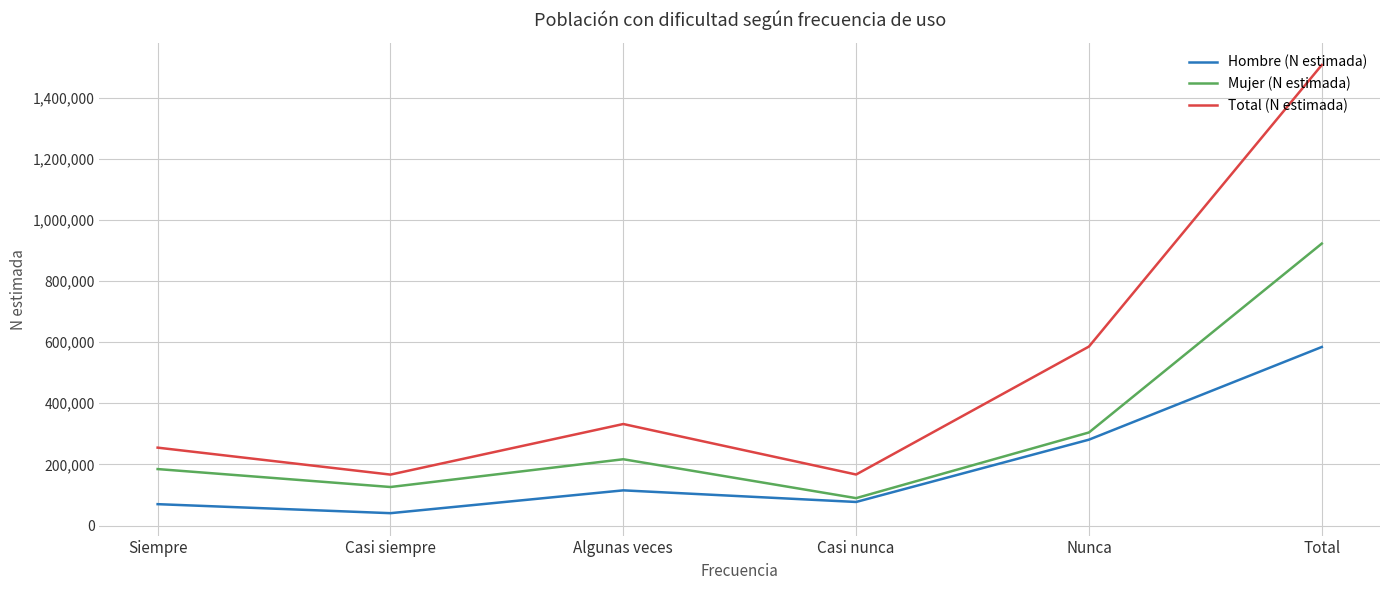

What position from the left is Casi siempre?

2